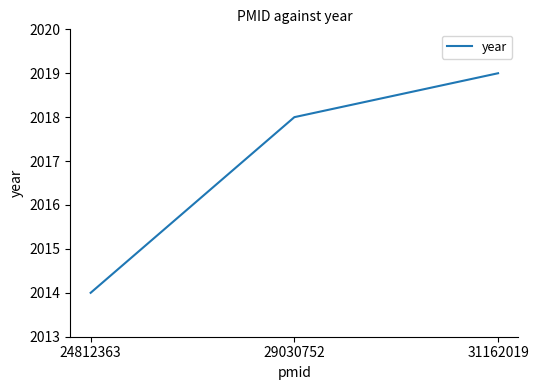

Is it true that the value at 29030752 is 2018?

True